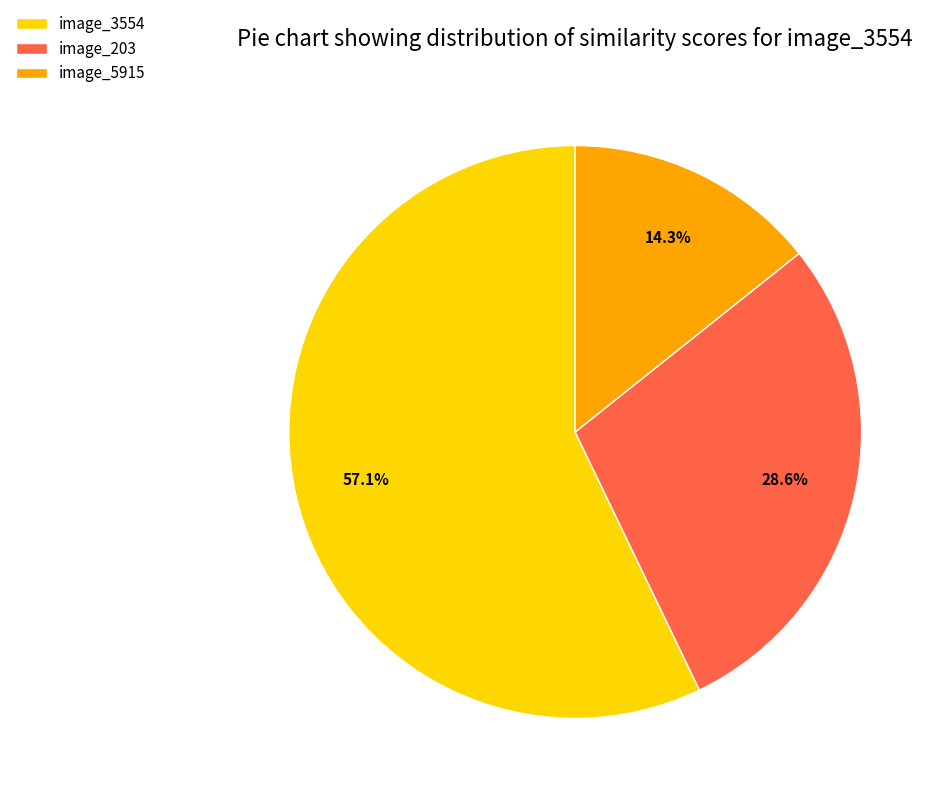

Does image_3554 represent more than half of the total?

Yes